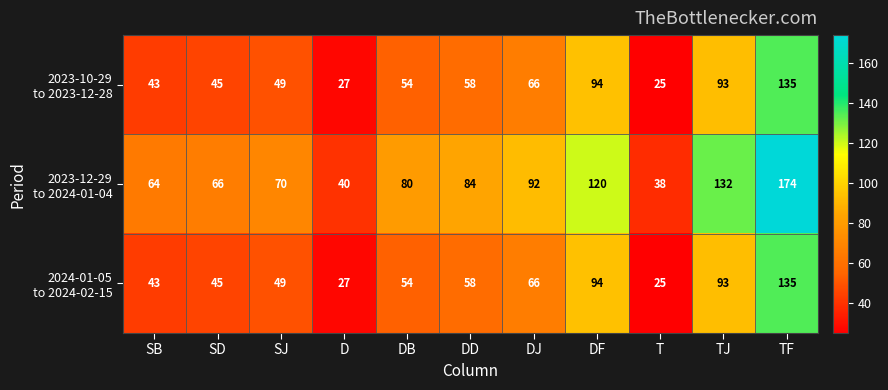

At which category is the sum across all series the highest?

TF